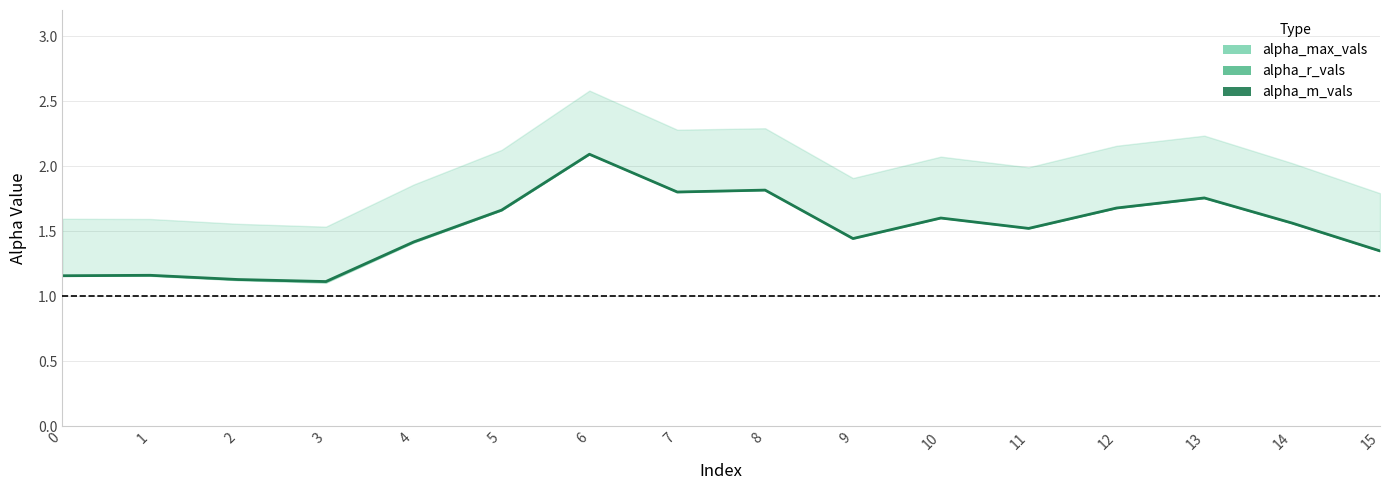

What is the sum of all values?

24.2